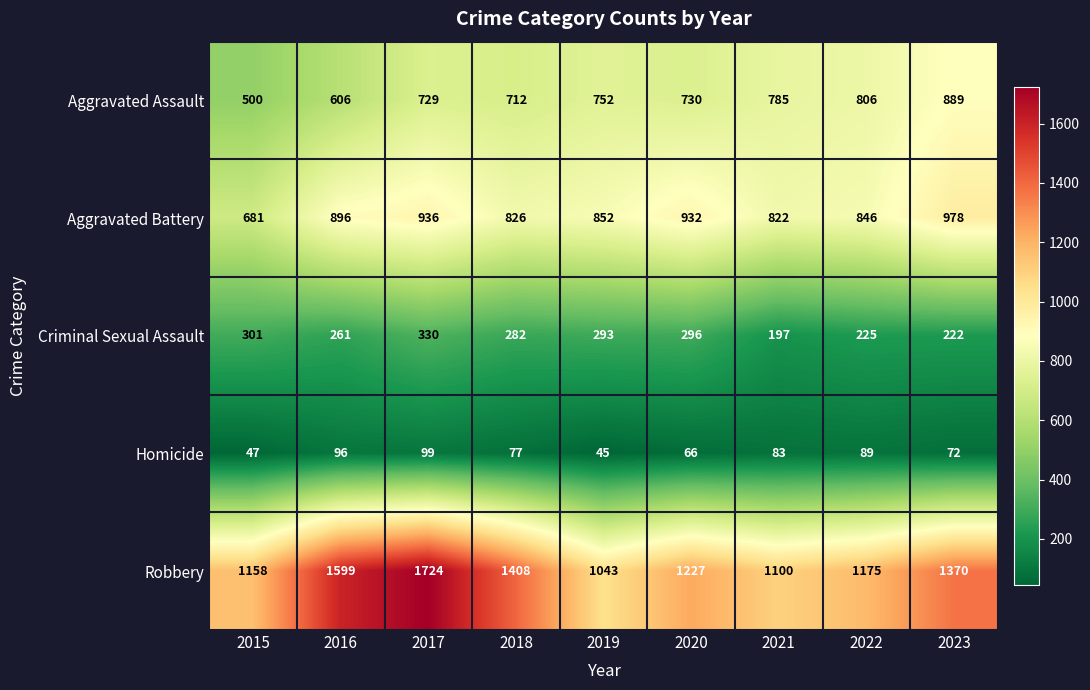

What is the highest value of the Criminal Sexual Assault series?

330